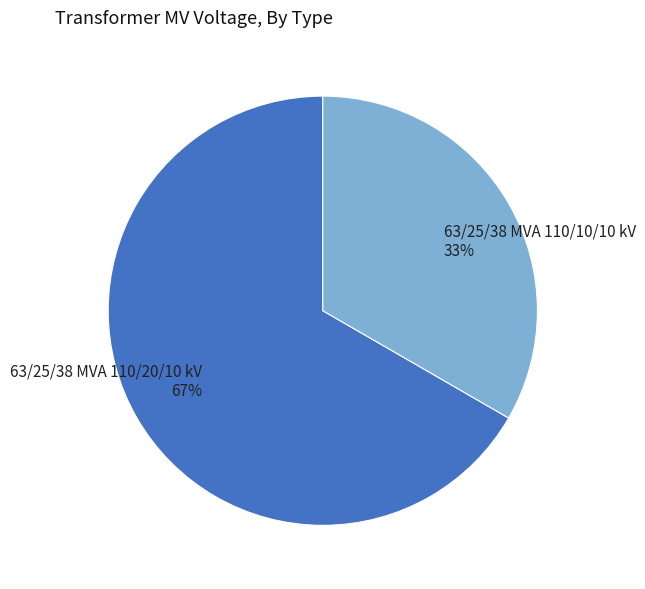

Which category has the smallest portion of the pie?

63/25/38 MVA 110/10/10 kV